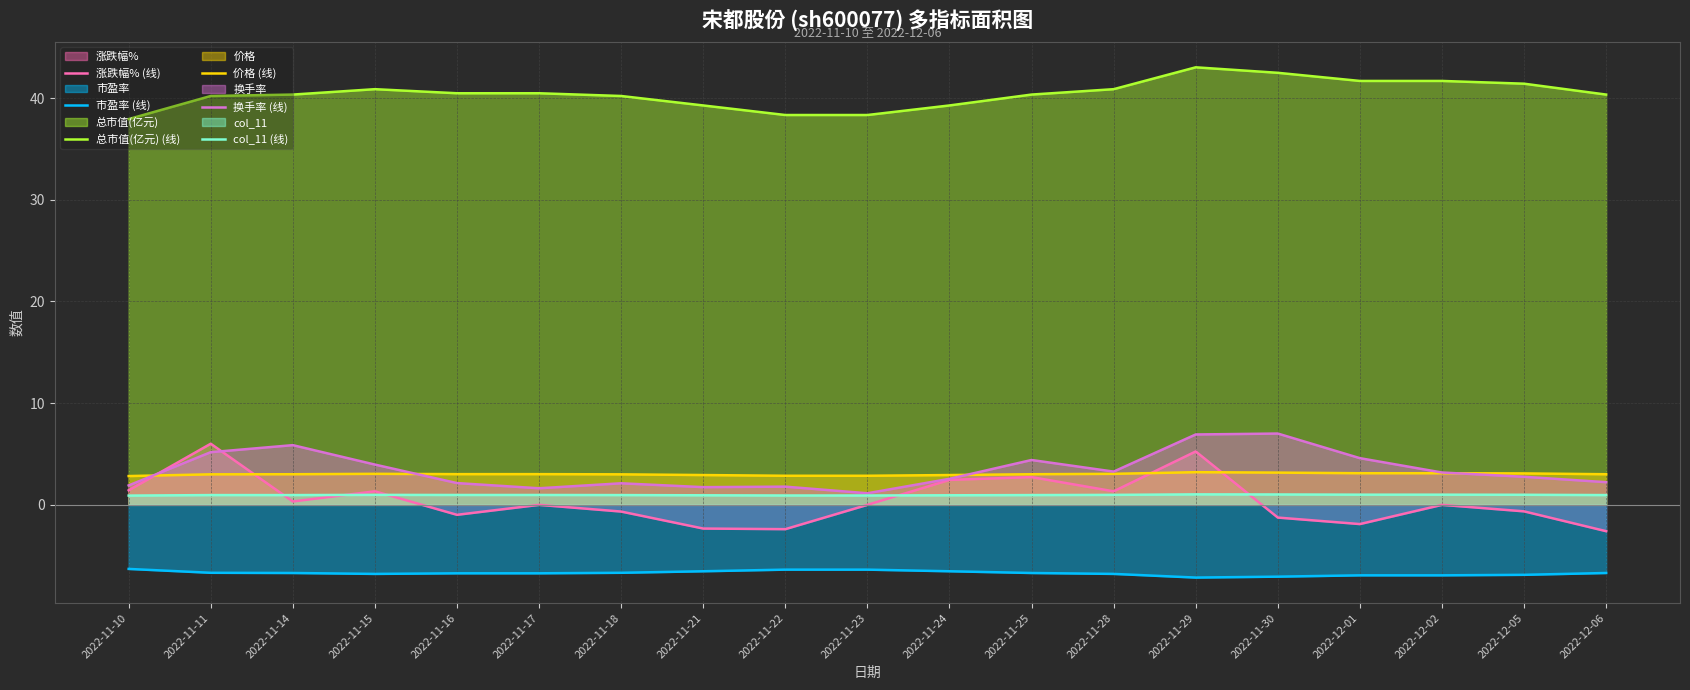

What is the average value of the 价格 (线) series?

3.0